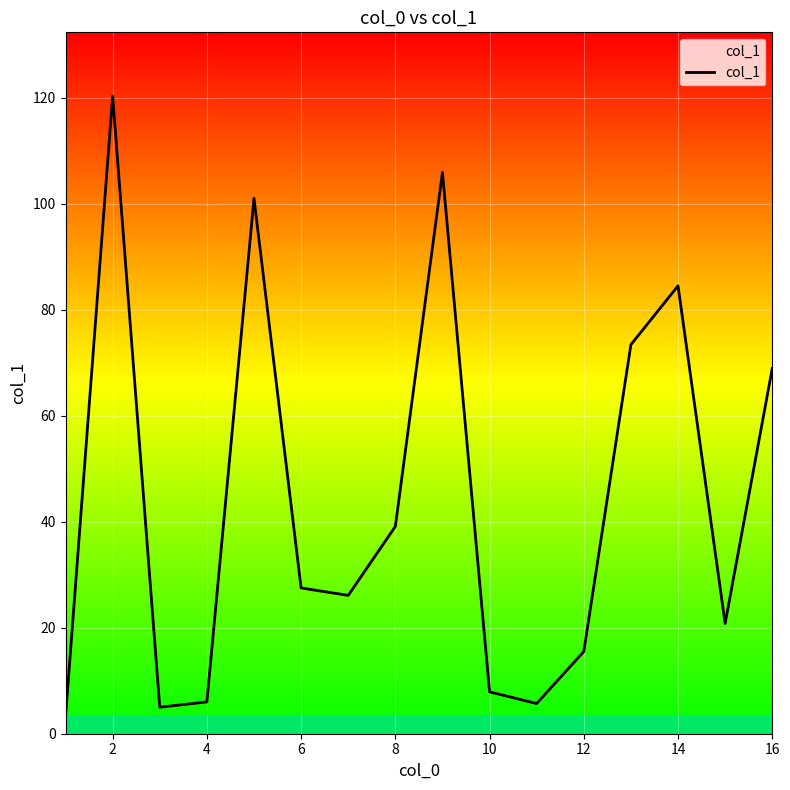

What is the difference between the maximum and minimum values?

117.1